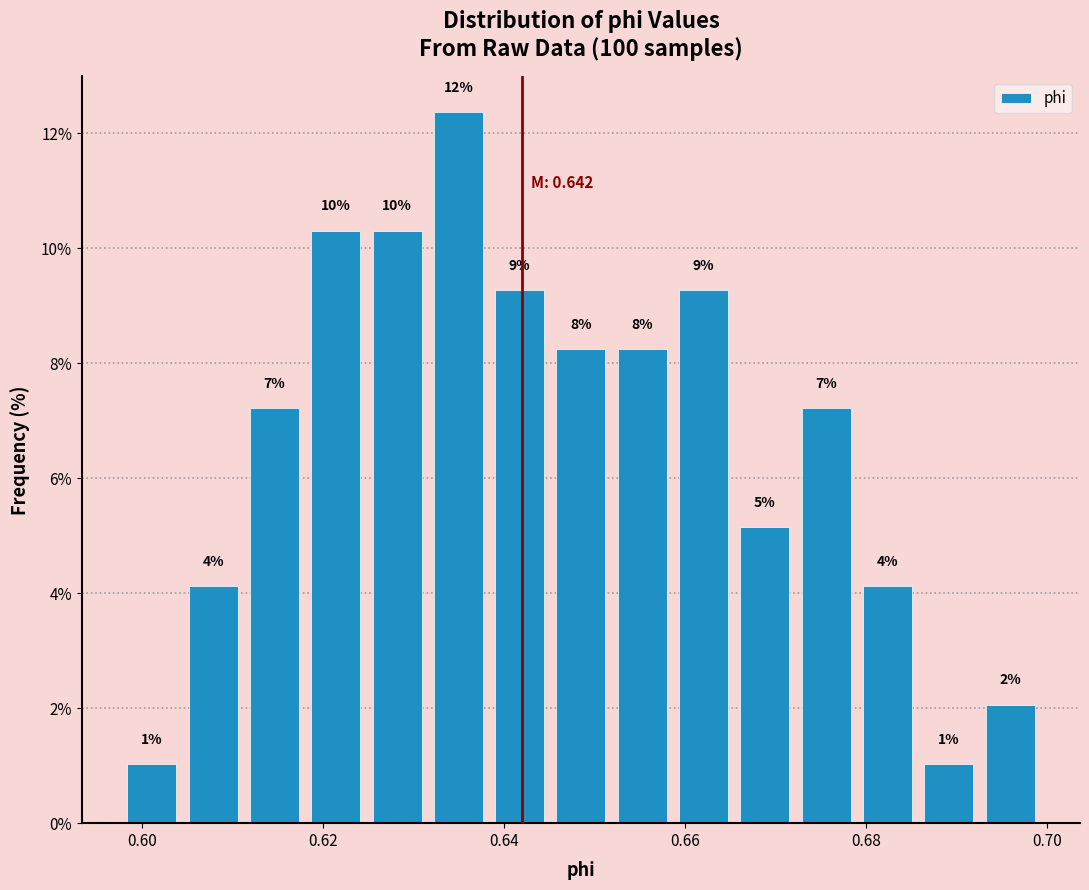

Around what value on the x-axis is the tallest bar? Give the approximate position of its centre, as read against the axis.

0.634